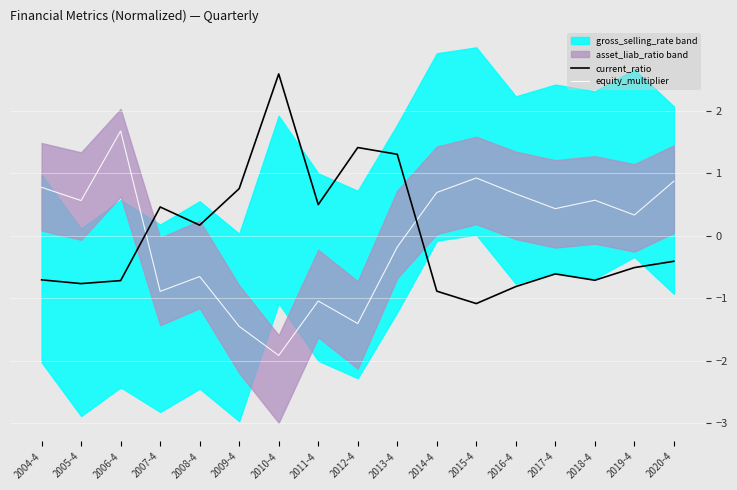

Rank the categories by current_ratio value from lowest to highest.

2015-4, 2014-4, 2016-4, 2005-4, 2006-4, 2018-4, 2004-4, 2017-4, 2019-4, 2020-4, 2008-4, 2007-4, 2011-4, 2009-4, 2013-4, 2012-4, 2010-4